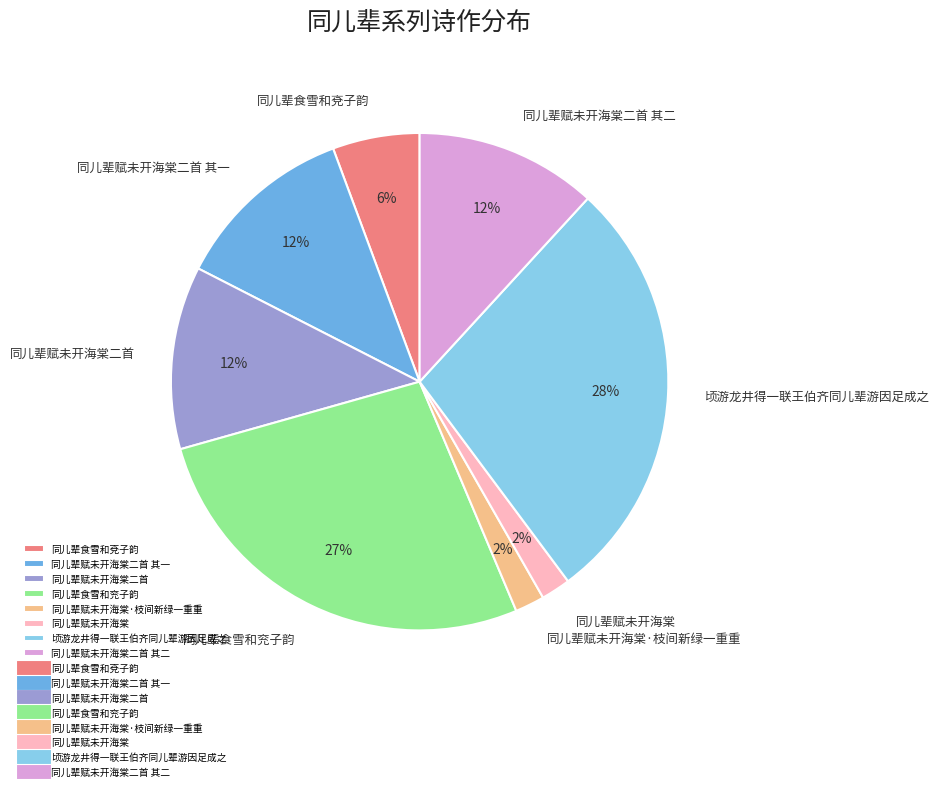

Is it true that 顷游龙井得一联王伯齐同儿辈游因足成之 is 42% of the pie?

False